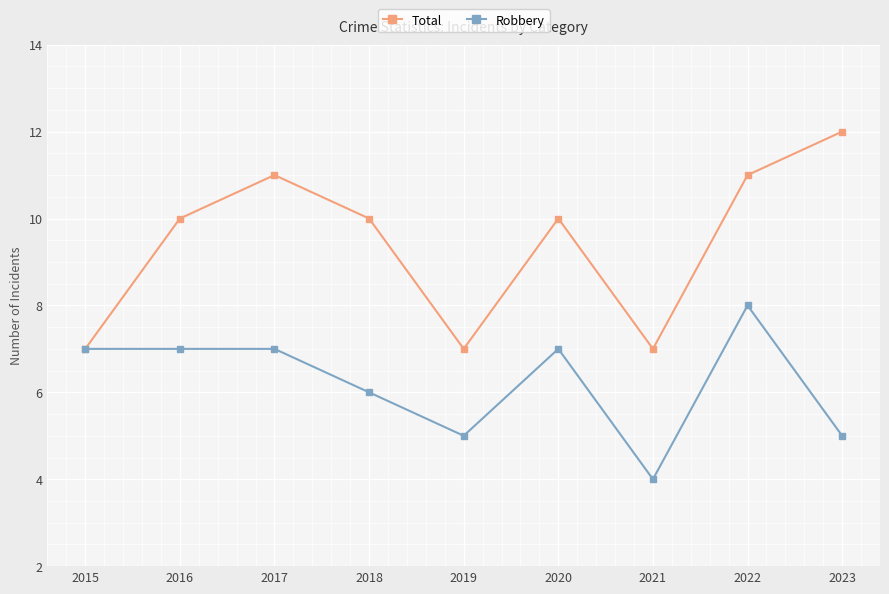

What is the value of the Total point at the 9th from the left?

12